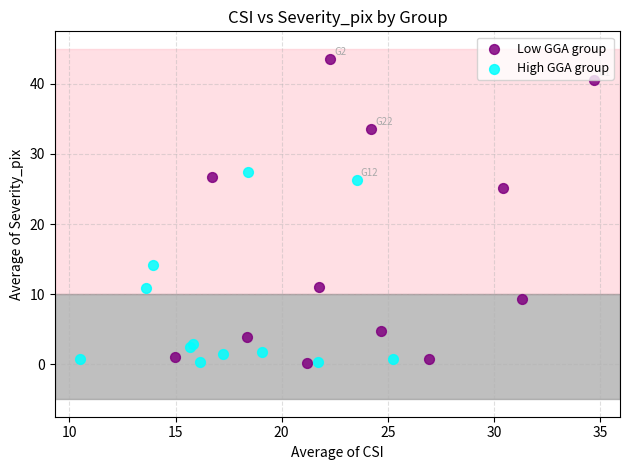

Which series contains the highest Y value?

Low GGA group